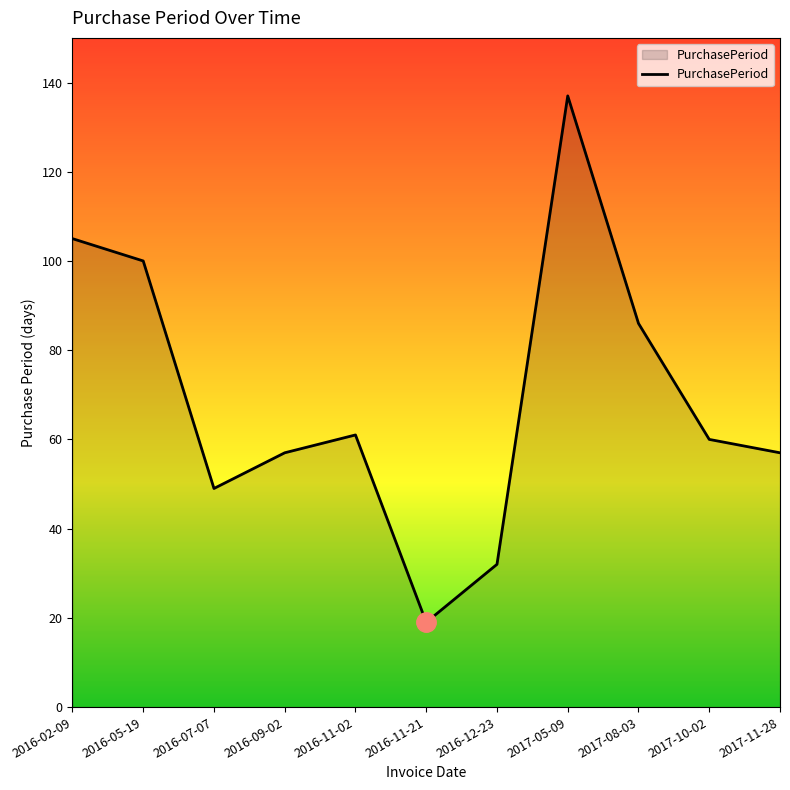

What is the greatest value displayed?

137